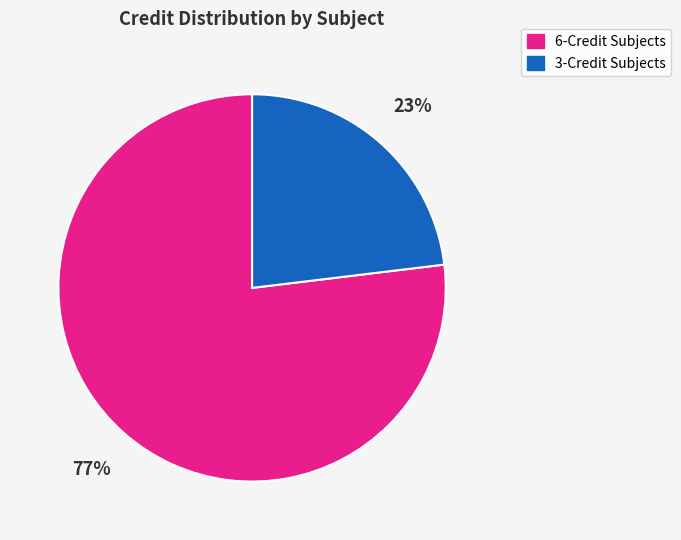

How many segments does this pie chart have?

2